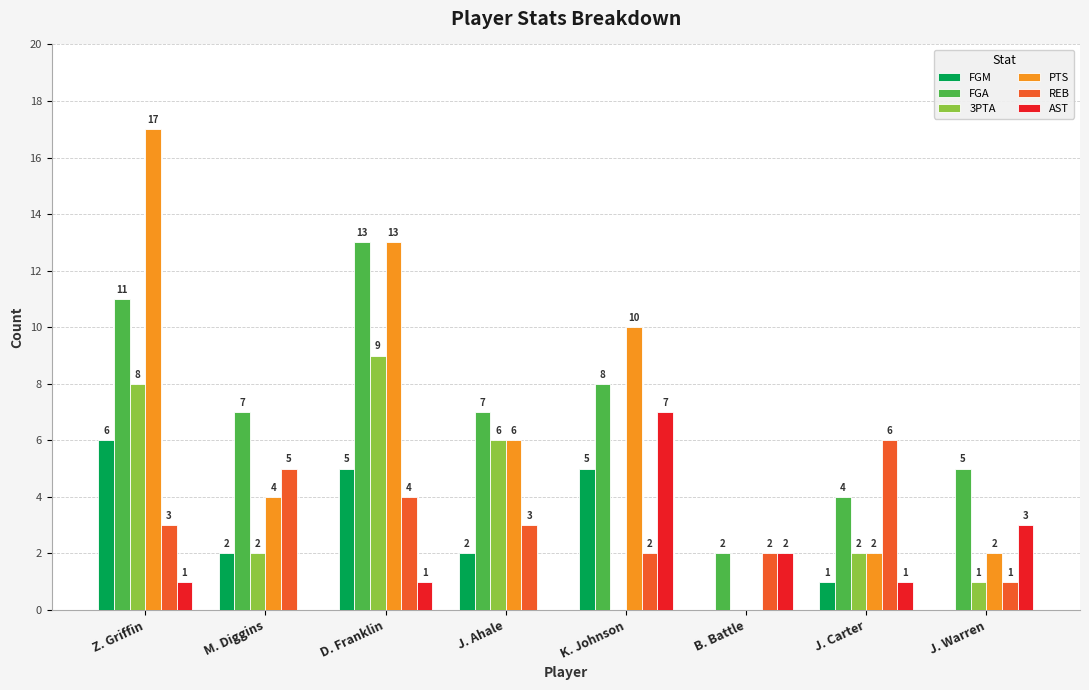

Is the value of PTS at J. Ahale greater than the value of REB at Z. Griffin?

Yes